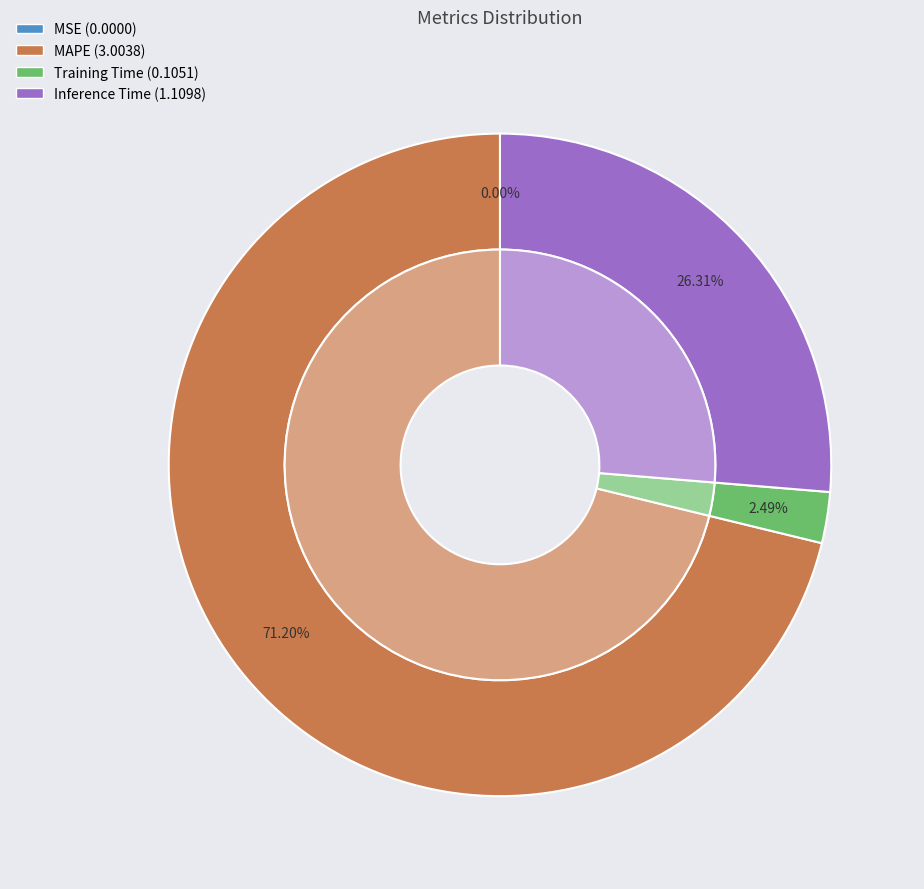

What percentage is the Inference Time slice, to the nearest percent?

26%